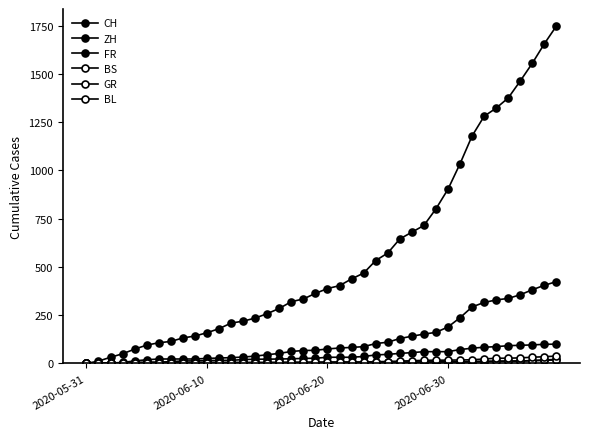

How many data points in ZH are less than 75?

20